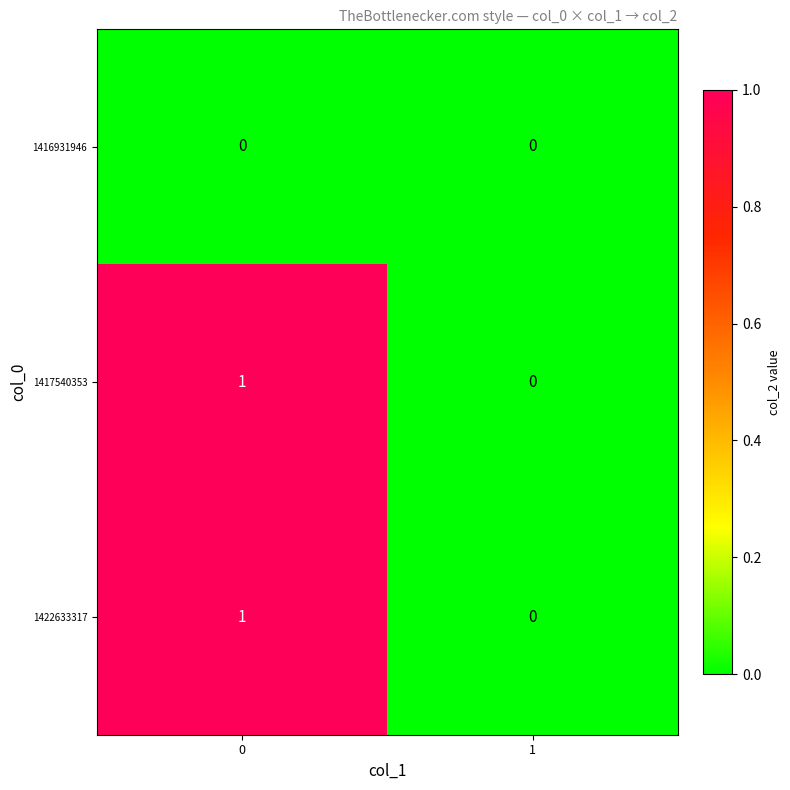

Rank the categories by 1417540353 value from highest to lowest.

0, 1